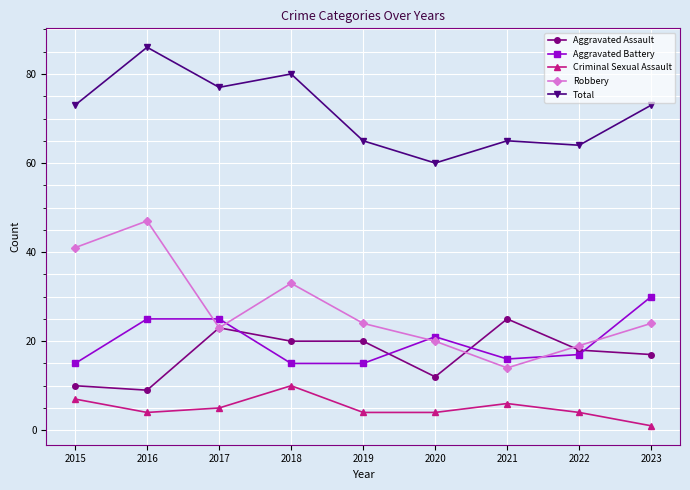

At which category is the sum across all series the highest?

2016